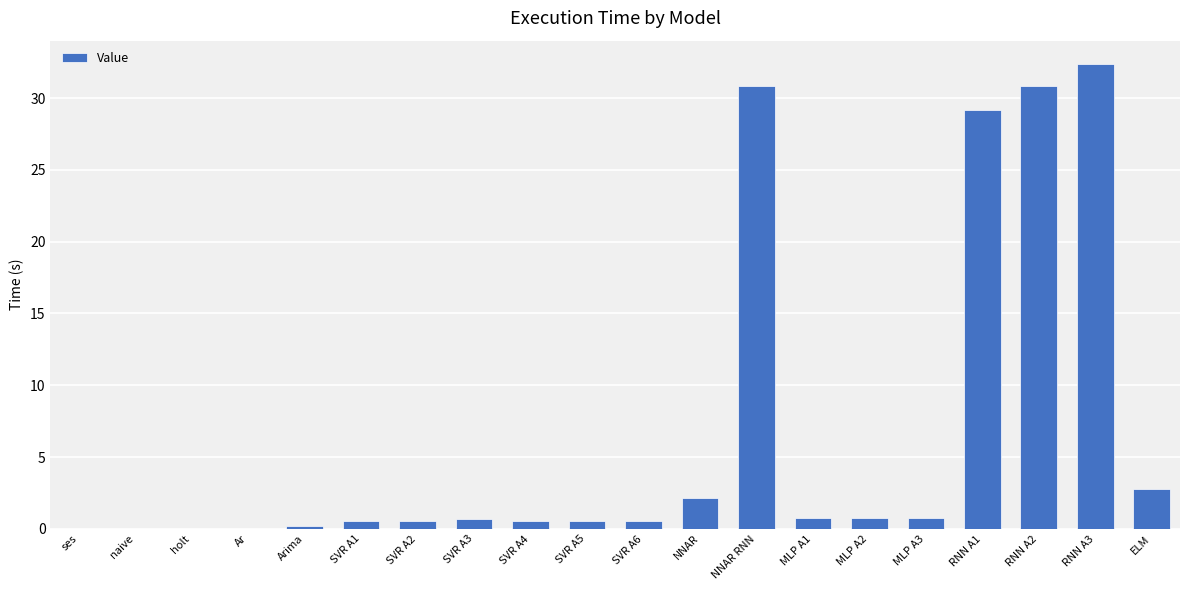

The chart shows a value of 0.8 at MLP A3. True or false?

True